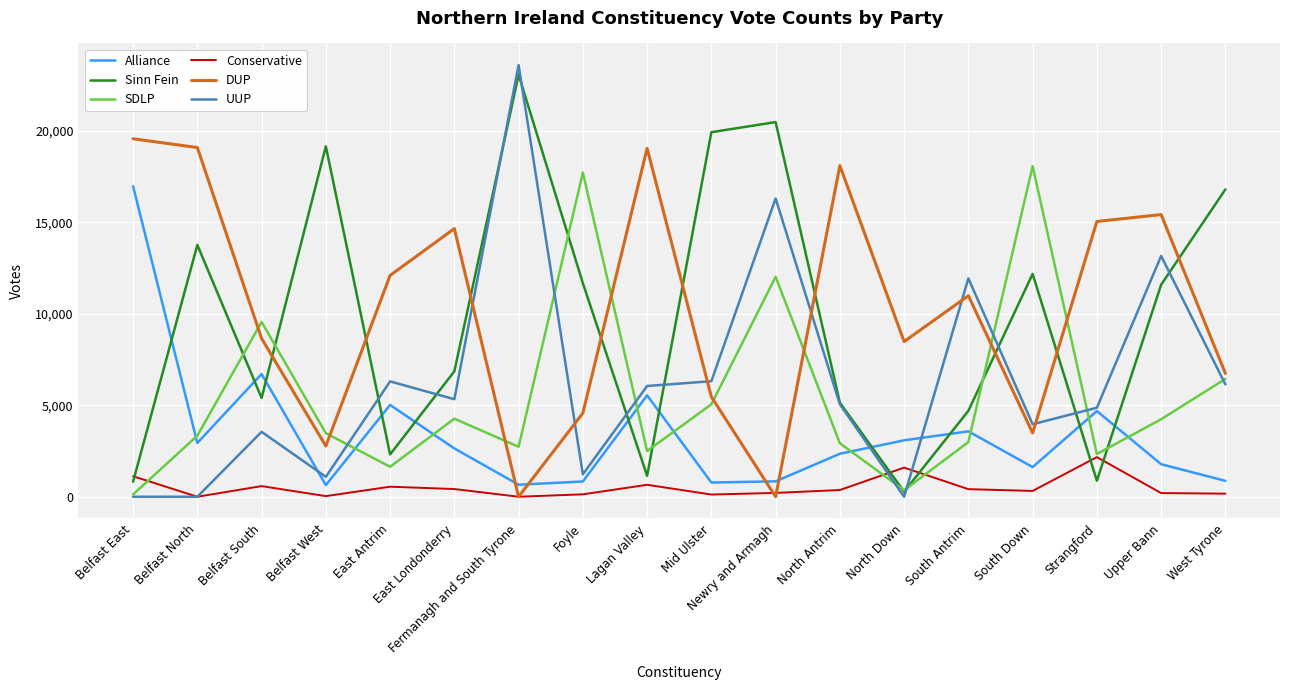

Is this an area chart (filled region under the line)?

No